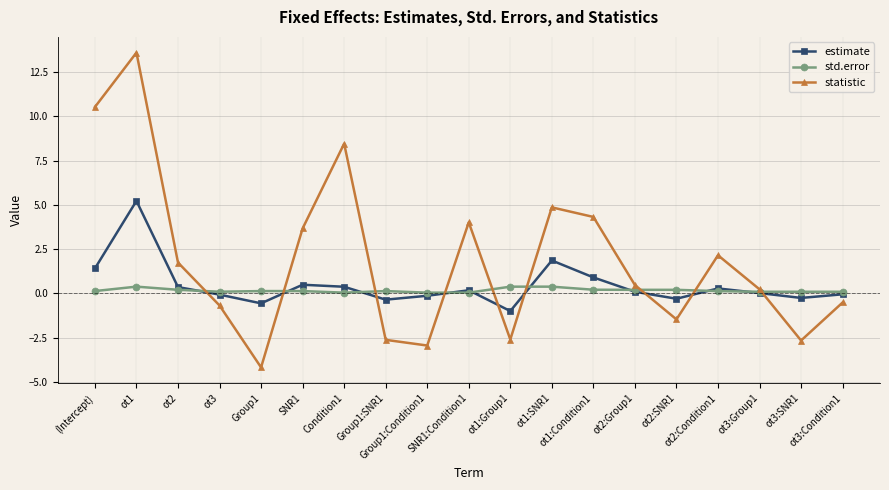

What are all the series names shown in the legend?

estimate, std.error, statistic